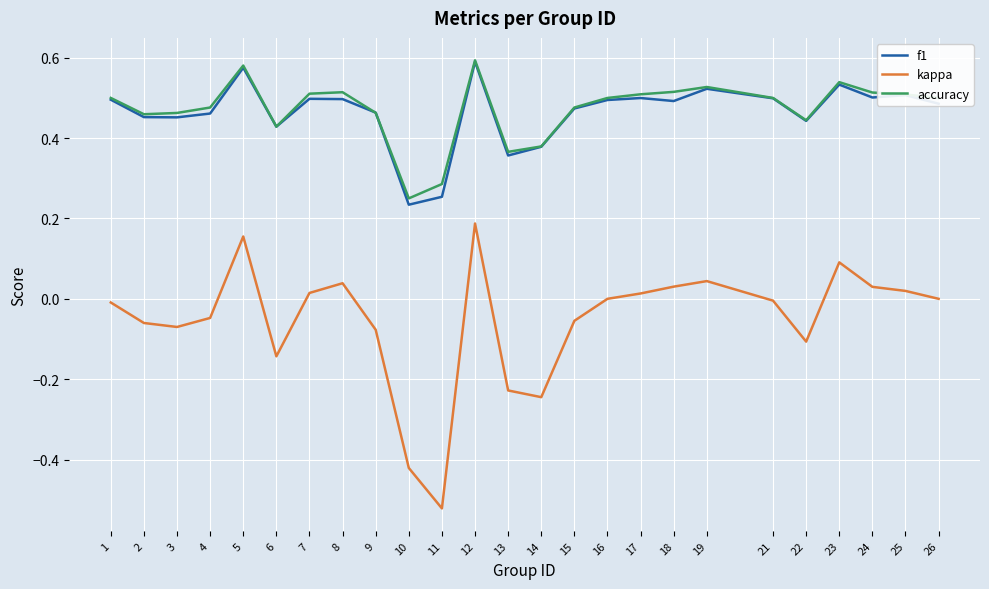

Is the value of kappa at 6 greater than the value of f1 at 4?

No